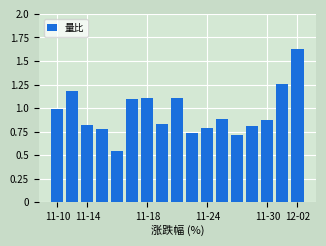

Are the bars grouped side by side (vs. stacked)?

No